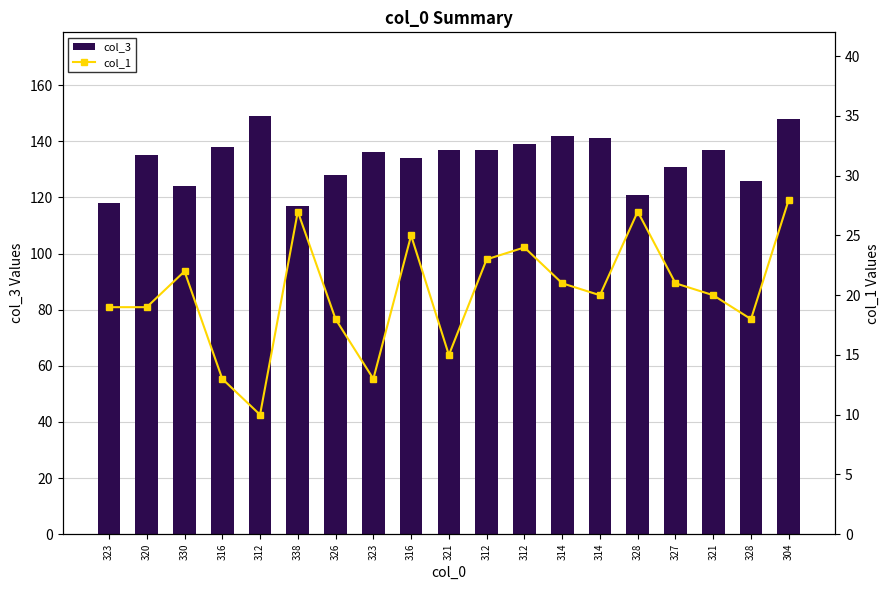

How many values in the col_1 series exceed 20?

9